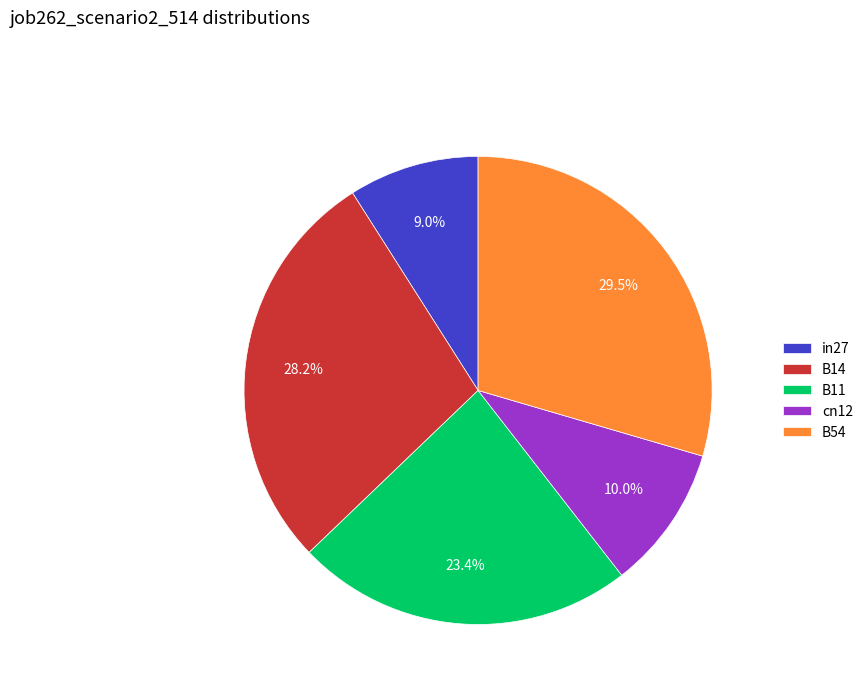

The B54 slice represents 20% of the pie. True or false?

False